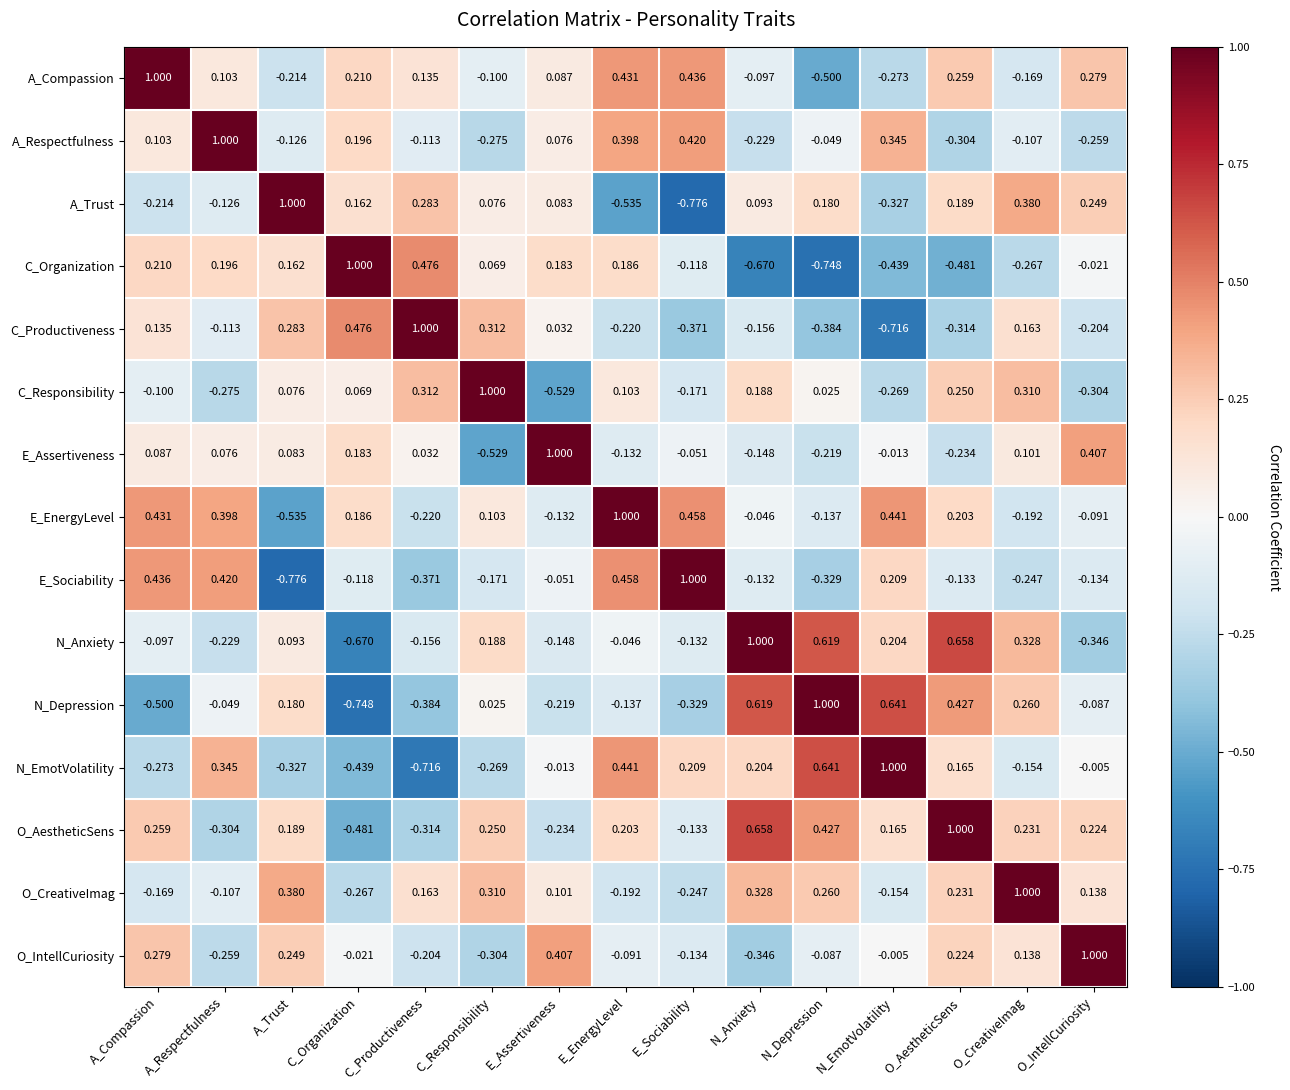

How many negative values does the N_Anxiety series have?

8